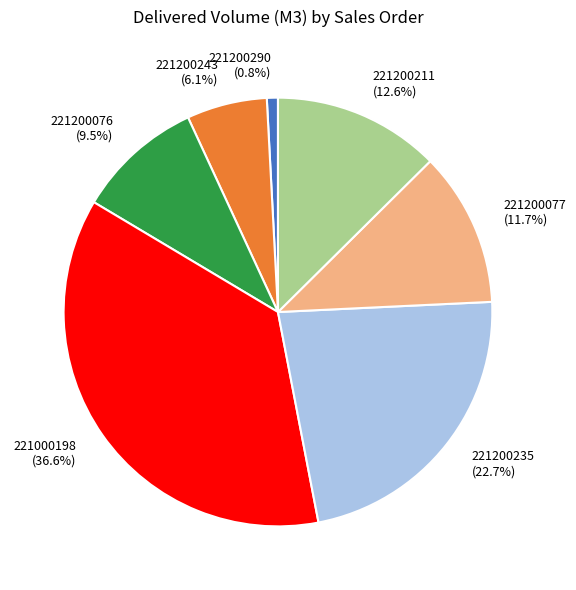

Does any single category account for the majority?

No